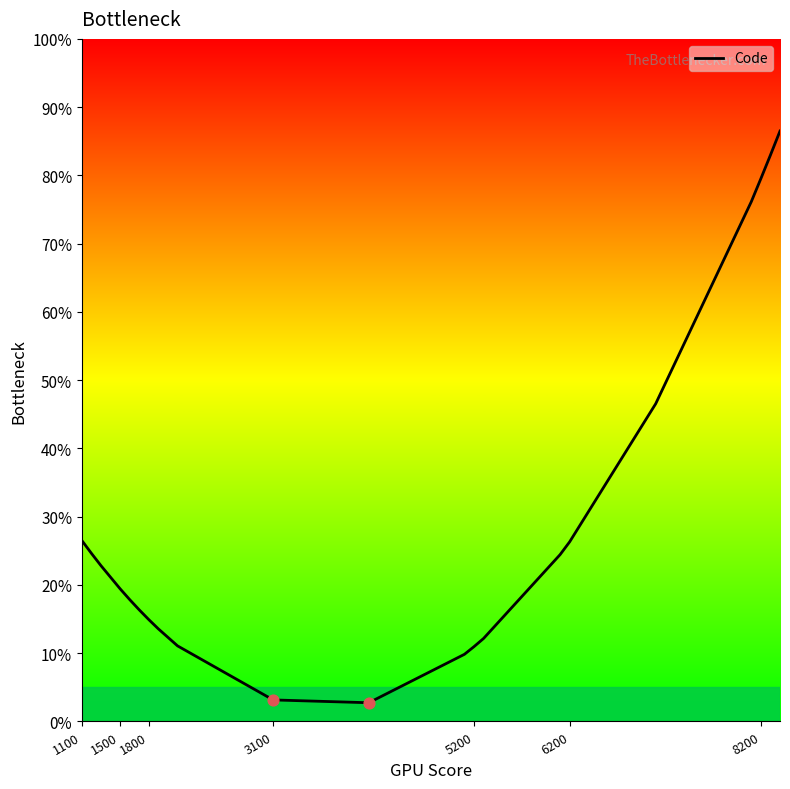

What is the difference between the maximum and minimum values?

83.8